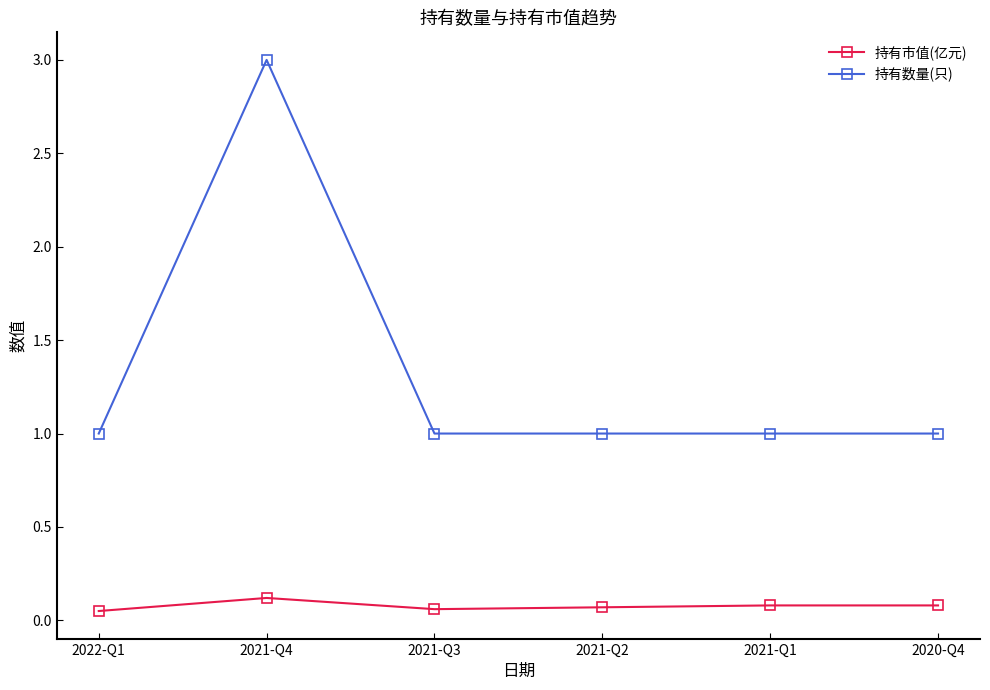

At which label does 持有数量(只) reach its peak?

2021-Q4